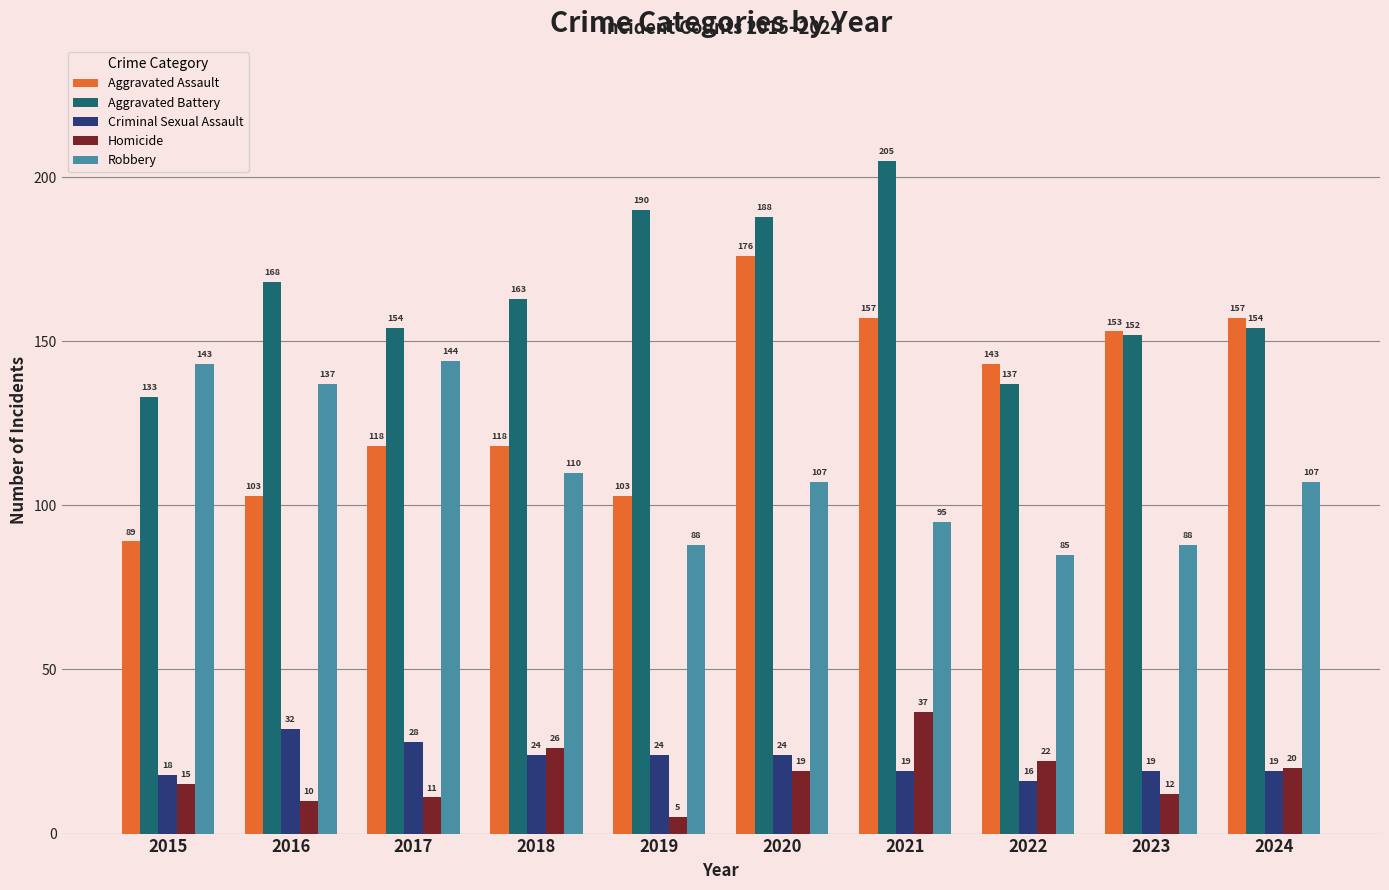

What is the difference between the highest and lowest values at 2016?

158